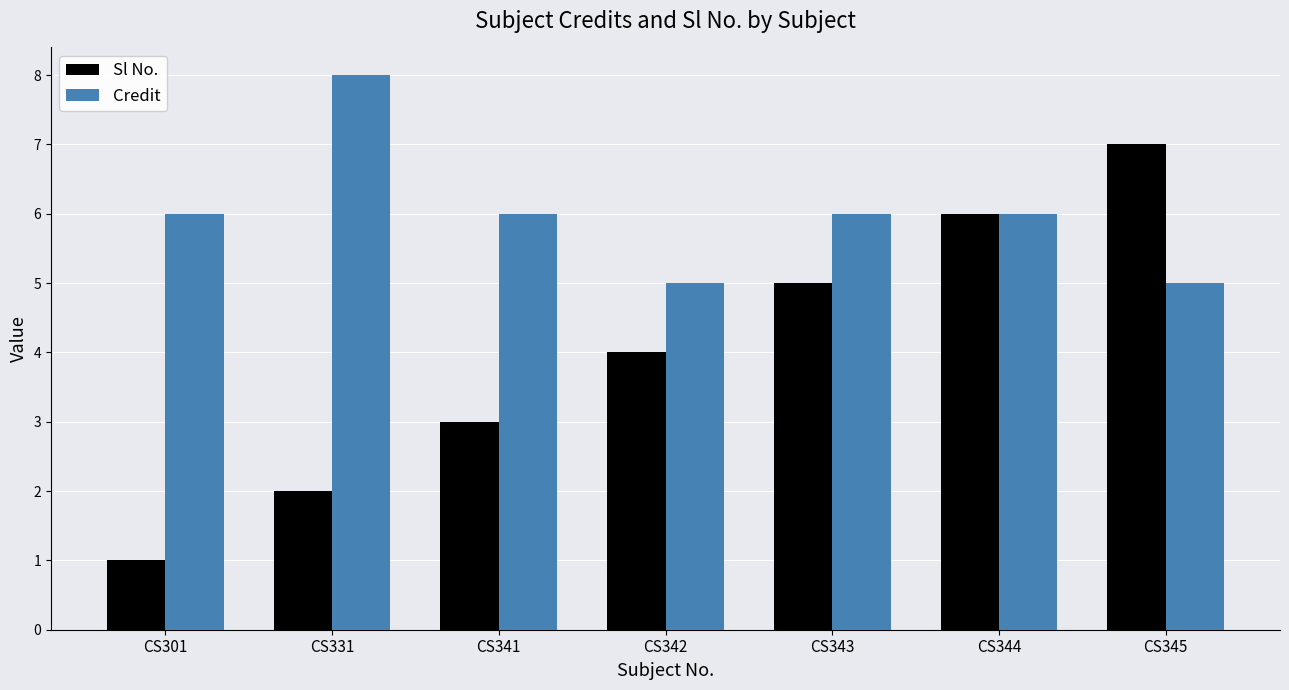

How many Sl No. values are between 2 and 6?

5